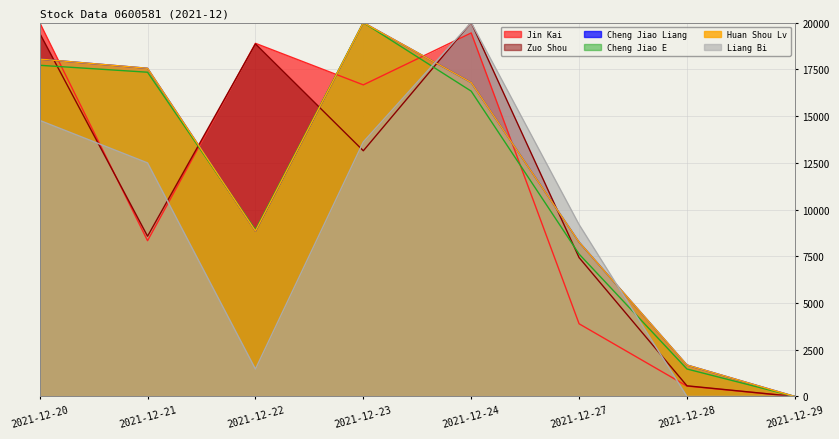

The Cheng Jiao Liang series shows 2963.3 at 2021-12-22. True or false?

False